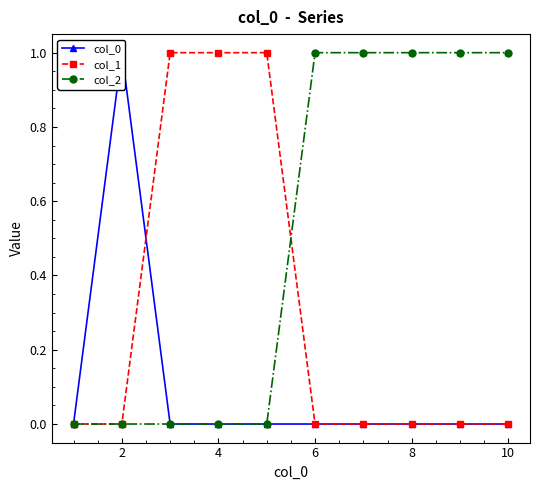

Reading left to right, what are all the values shown in this chart?

col_0: 0	1	0	0	0	0	0	0	0	0
col_1: 0	0	1	1	1	0	0	0	0	0
col_2: 0	0	0	0	0	1	1	1	1	1